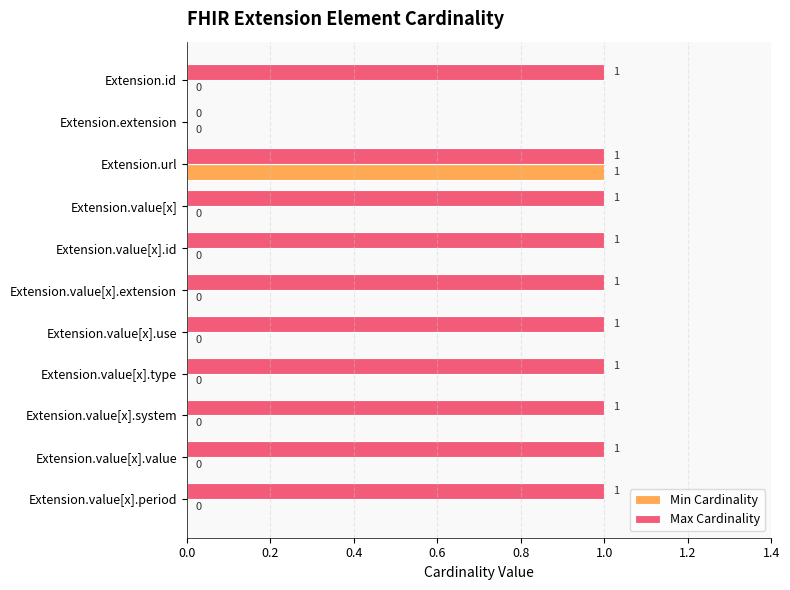

Which series has the largest total across all categories?

Max Cardinality